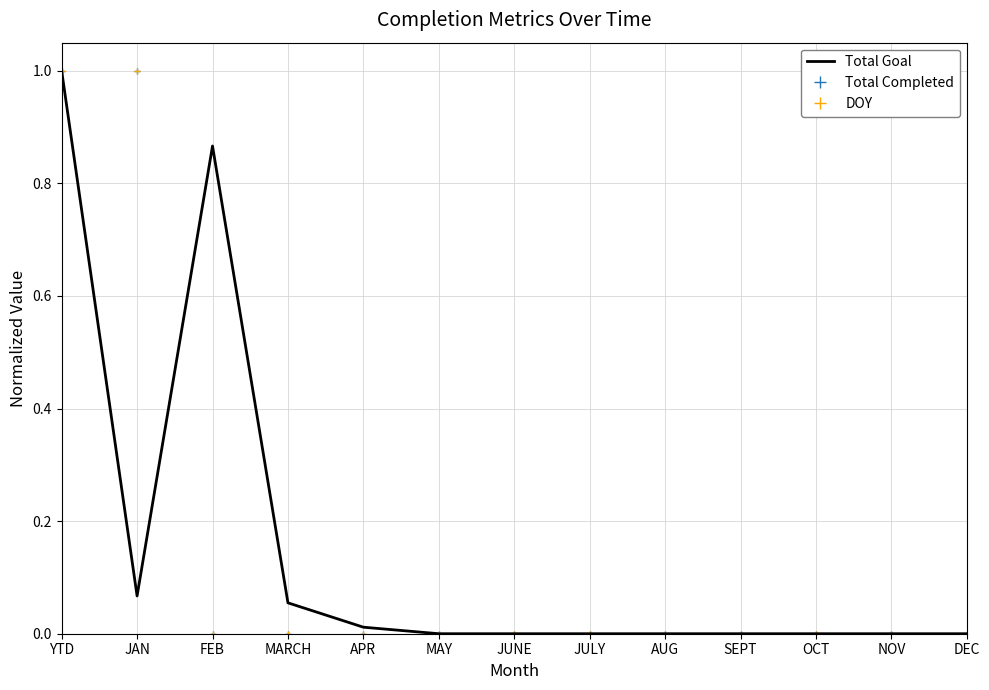

What is the label of the 5th point from the left?

APR